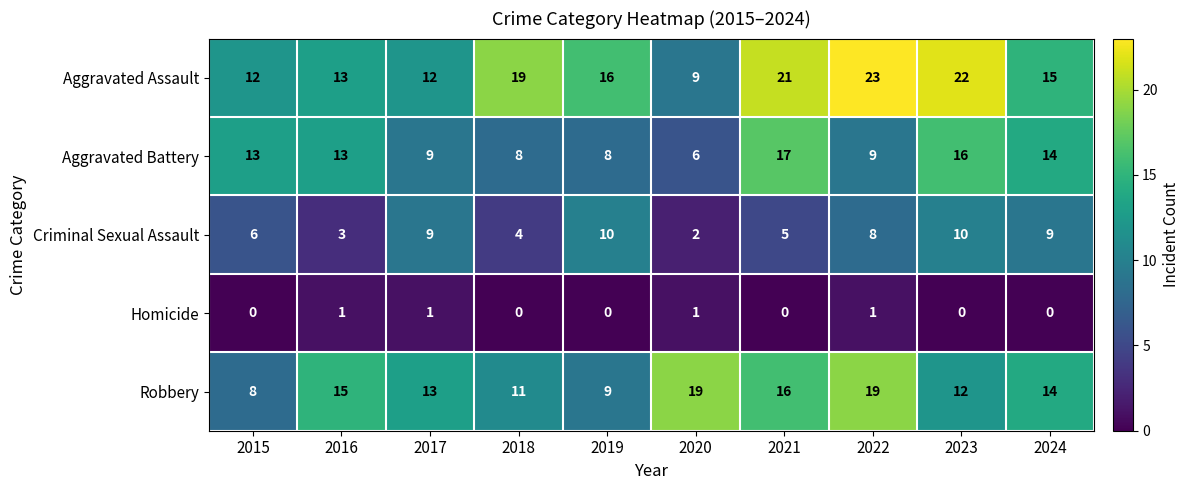

Which series has the largest total across all categories?

Aggravated Assault